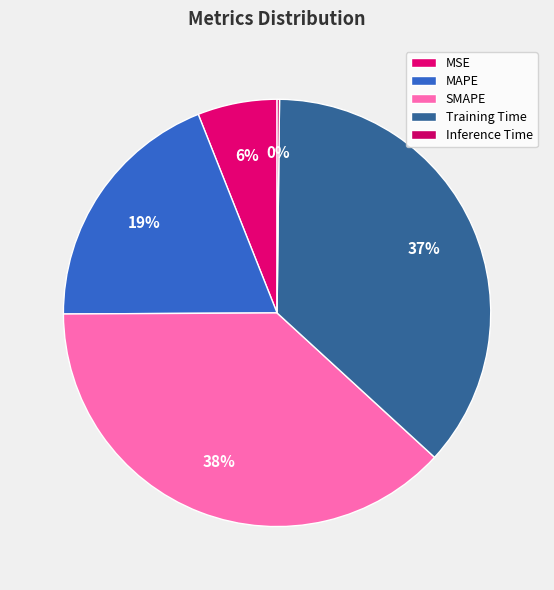

Is Training Time the majority of the pie?

No